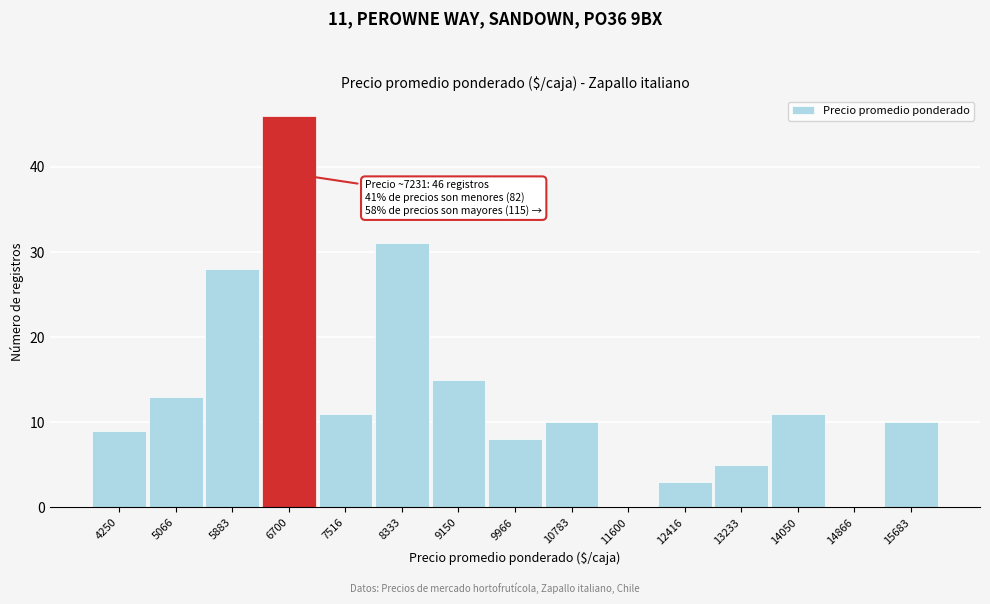

Reading left to right, extract all data points from this chart.

4250=9	5066=13	5883=28	6700=46	7516=11	8333=31	9150=15	9966=8	10783=10	11600=0	12416=3	13233=5	14050=11	14866=0	15683=10